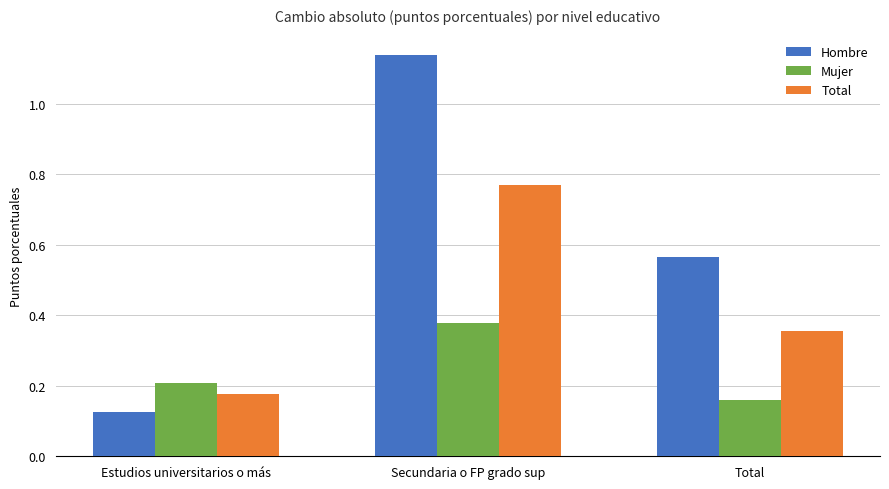

Which series has the widest spread of values?

Hombre